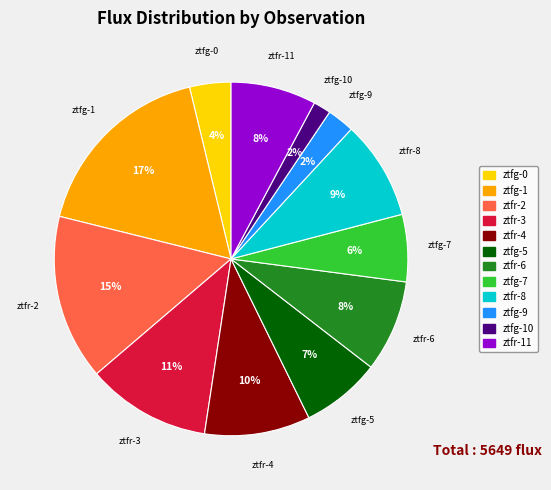

Is there any slice that represents more than half of the pie?

No